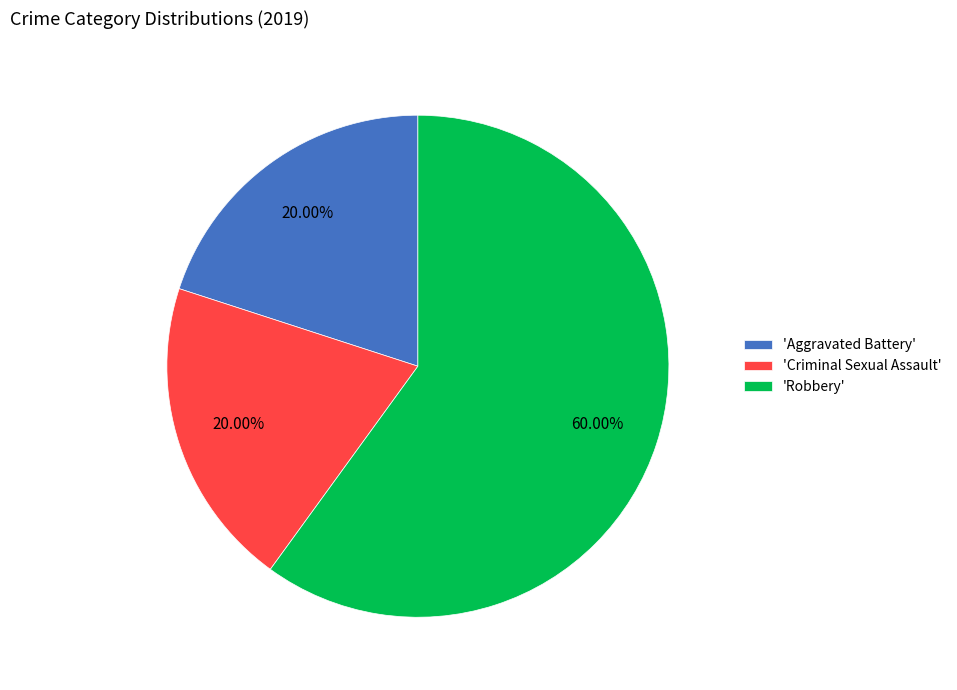

What is the largest slice in the pie chart?

'Robbery'